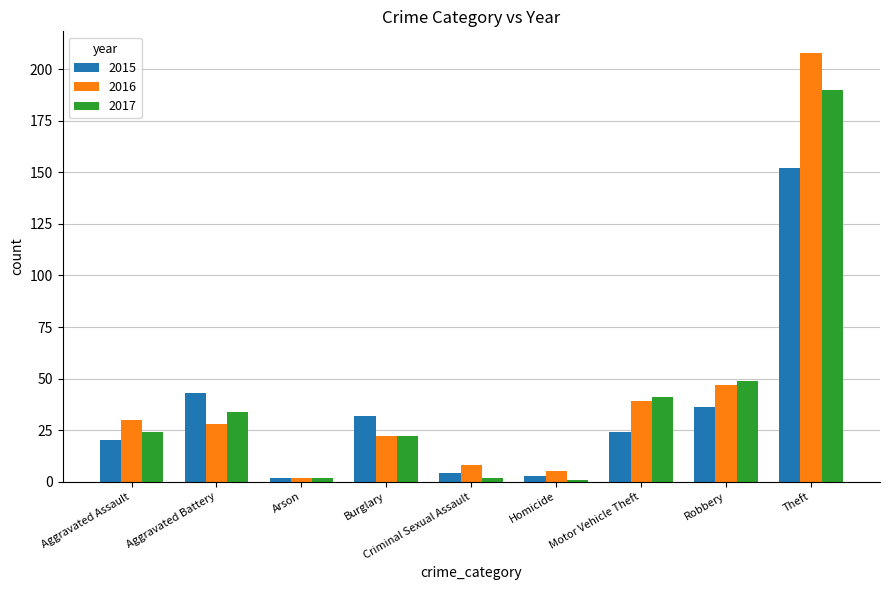

Reading left to right, list all the values displayed in this chart.

2015: 20	43	2	32	4	3	24	36	152
2016: 30	28	2	22	8	5	39	47	208
2017: 24	34	2	22	2	1	41	49	190